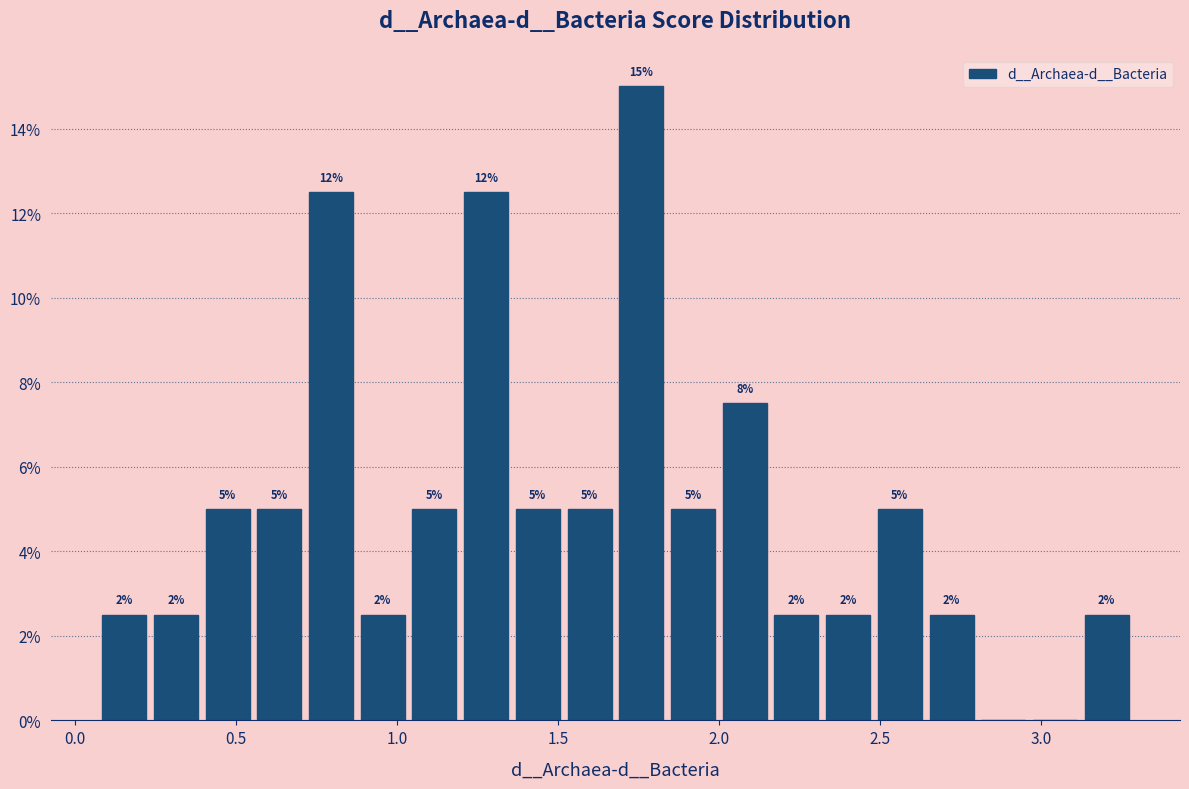

Read against the x-axis, roughly where is the centre of the tallest bar?

1.75